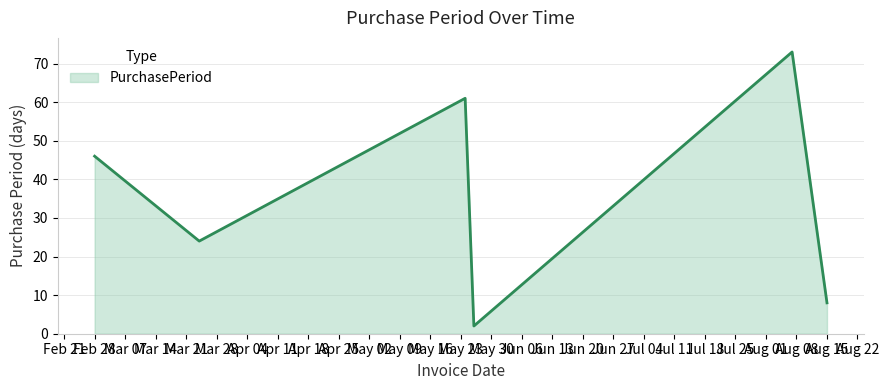

True or false: there are more than 2 points higher than both neighbors.

False